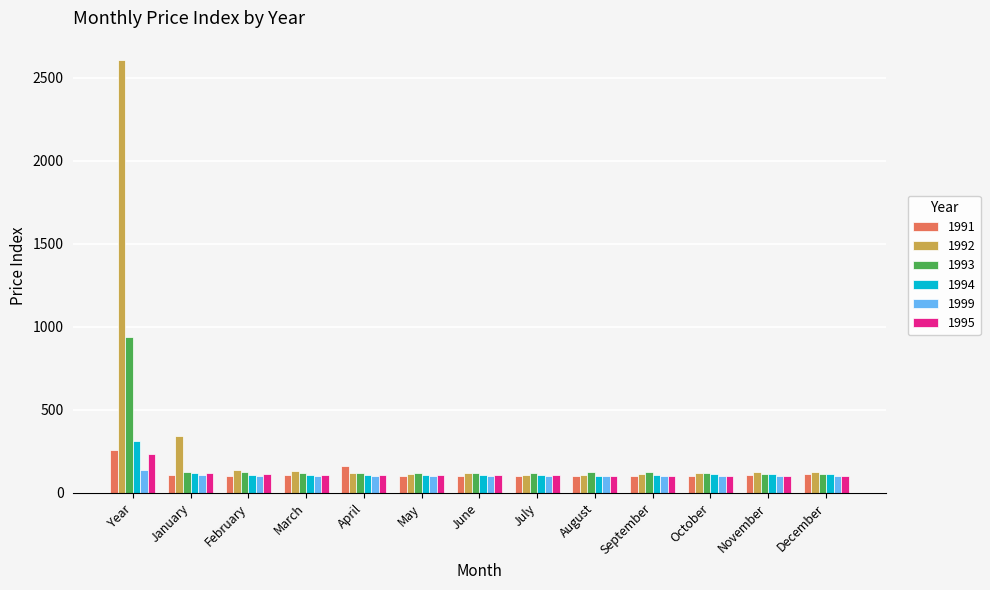

What is the difference between the highest and lowest values at April?

60.5